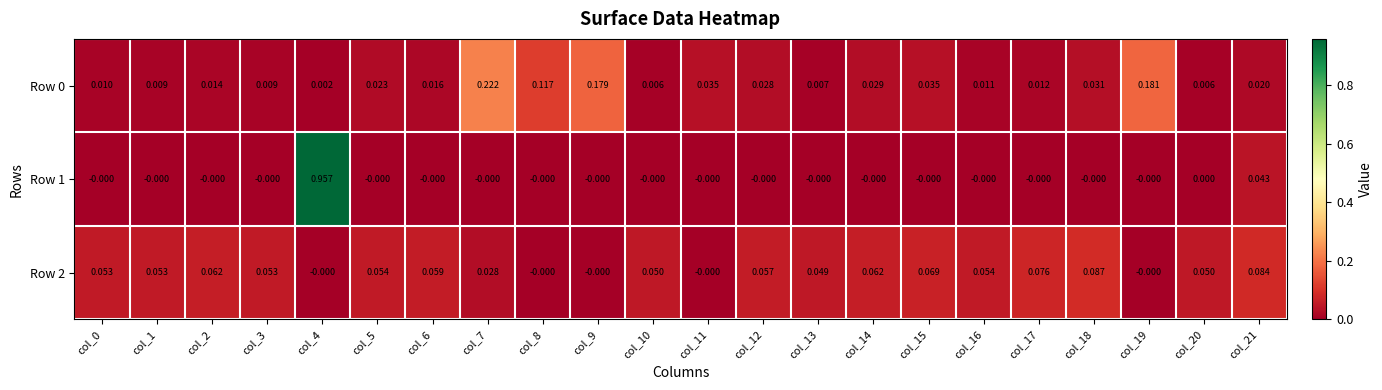

Is the value of Row 0 at col_5 greater than the value of Row 1 at col_8?

Yes